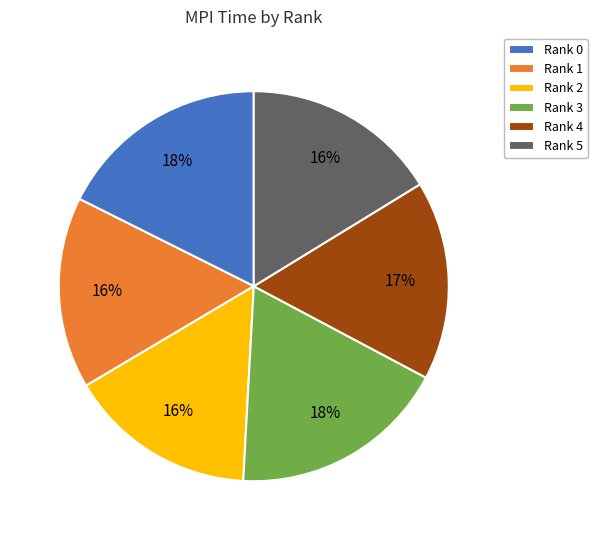

Do Rank 0 and Rank 2 together represent more than half of the pie?

No